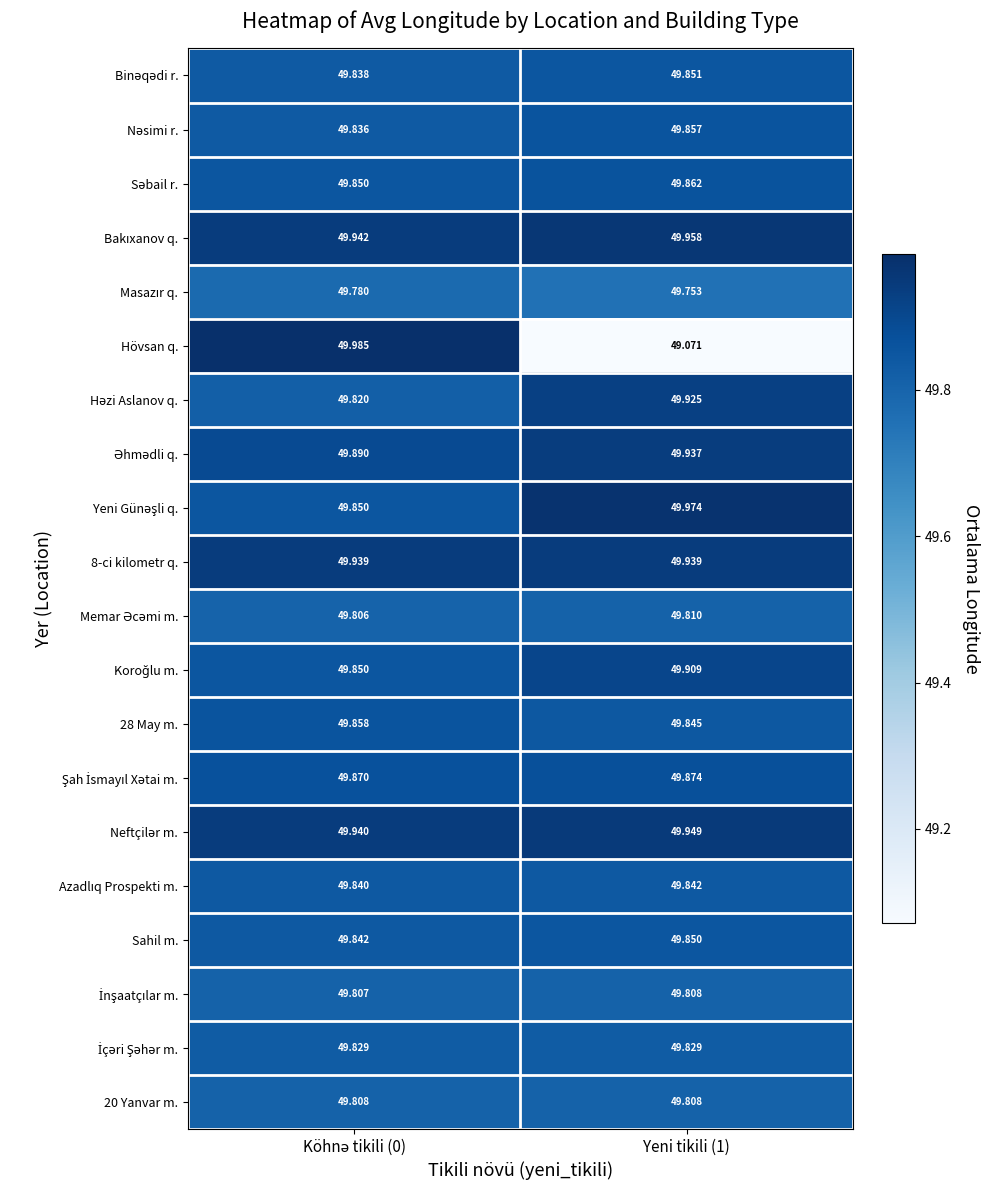

Which series has the widest spread of values?

Hövsan q.